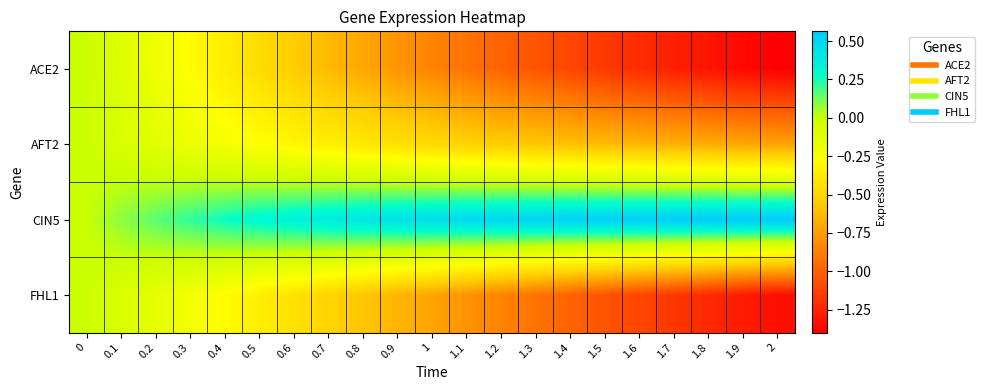

Reading left to right, what are all the values shown in this chart?

ACE2: 0=0.0	0.1=-0.1	0.2=-0.2	0.3=-0.3	0.4=-0.4	0.5=-0.5	0.6=-0.5	0.7=-0.6	0.8=-0.7	0.9=-0.8	1=-0.9	1.1=-0.9	1.2=-1.0	1.3=-1.0	1.4=-1.1	1.5=-1.2	1.6=-1.2	1.7=-1.3	1.8=-1.3	1.9=-1.4	2=-1.4
AFT2: 0=0.0	0.1=-0.1	0.2=-0.1	0.3=-0.2	0.4=-0.2	0.5=-0.3	0.6=-0.3	0.7=-0.4	0.8=-0.4	0.9=-0.4	1=-0.5	1.1=-0.5	1.2=-0.5	1.3=-0.6	1.4=-0.6	1.5=-0.6	1.6=-0.6	1.7=-0.7	1.8=-0.7	1.9=-0.7	2=-0.7
CIN5: 0=0.0	0.1=0.1	0.2=0.2	0.3=0.2	0.4=0.3	0.5=0.3	0.6=0.4	0.7=0.4	0.8=0.4	0.9=0.4	1=0.5	1.1=0.5	1.2=0.5	1.3=0.5	1.4=0.5	1.5=0.5	1.6=0.5	1.7=0.5	1.8=0.6	1.9=0.6	2=0.6
FHL1: 0=0.0	0.1=-0.1	0.2=-0.1	0.3=-0.2	0.4=-0.3	0.5=-0.4	0.6=-0.4	0.7=-0.5	0.8=-0.6	0.9=-0.7	1=-0.7	1.1=-0.8	1.2=-0.9	1.3=-0.9	1.4=-1.0	1.5=-1.0	1.6=-1.1	1.7=-1.2	1.8=-1.2	1.9=-1.3	2=-1.3